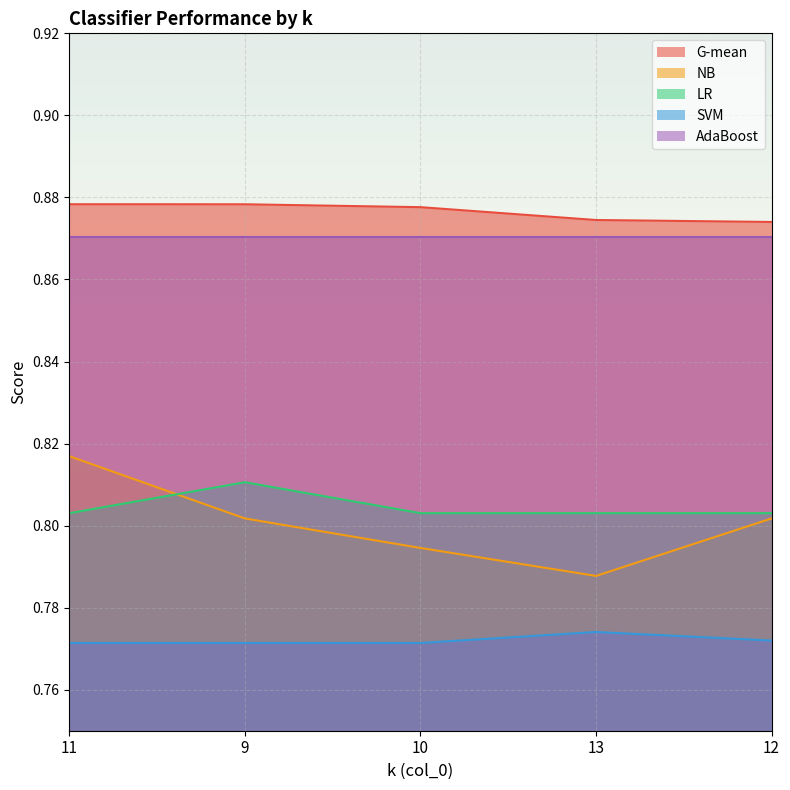

What position from the right is 10?

3